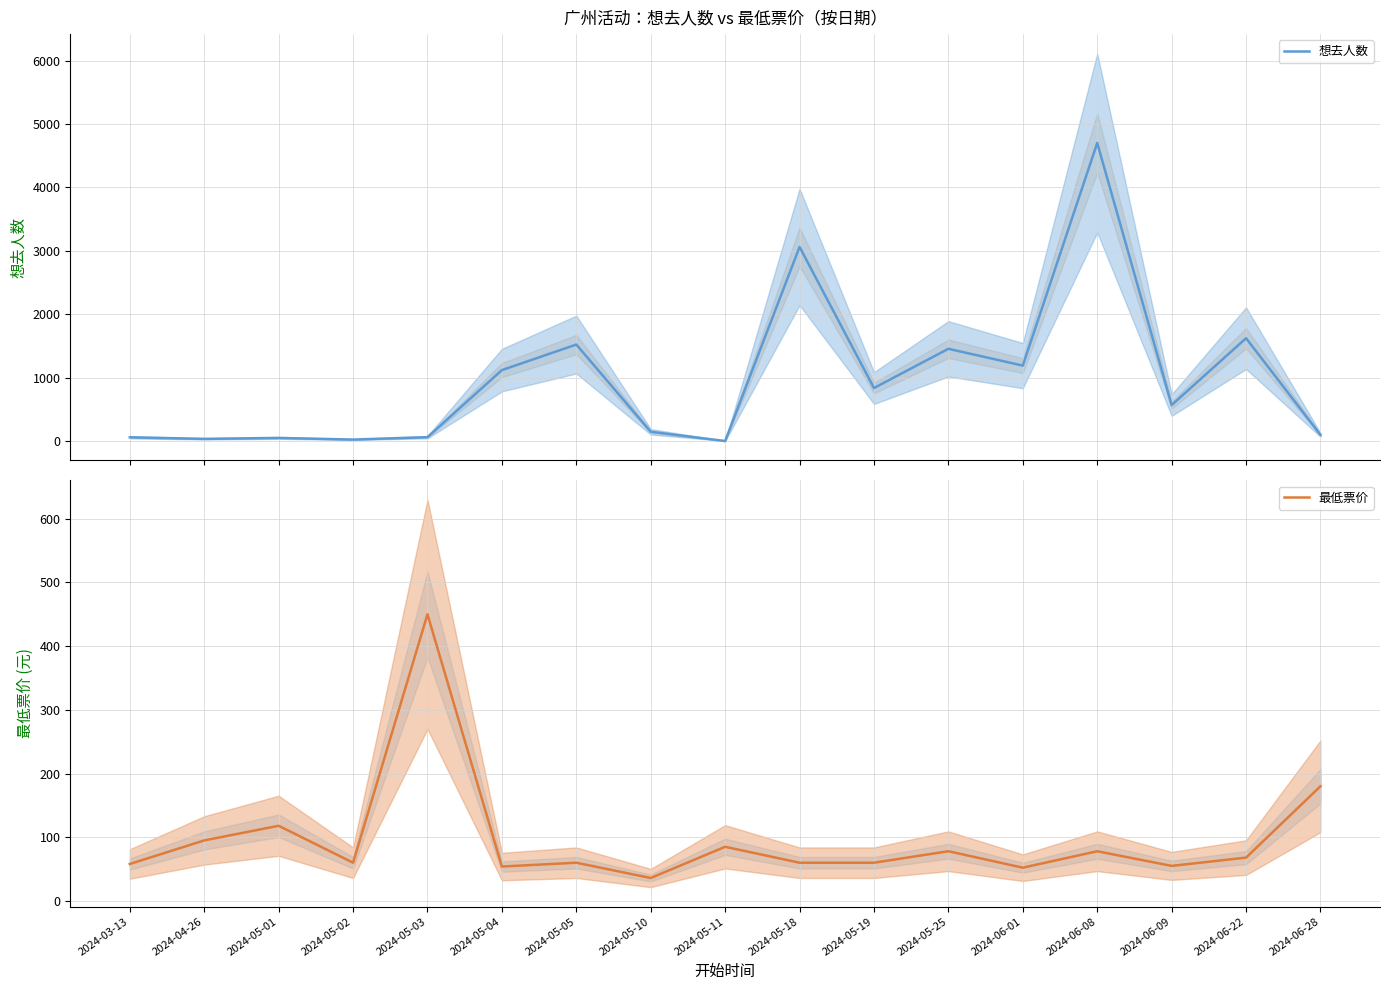

List the labels in order of 想去人数 value, smallest first.

2024-05-11, 2024-05-02, 2024-04-26, 2024-05-01, 2024-03-13, 2024-05-03, 2024-06-28, 2024-05-10, 2024-06-09, 2024-05-19, 2024-05-04, 2024-06-01, 2024-05-25, 2024-05-05, 2024-06-22, 2024-05-18, 2024-06-08